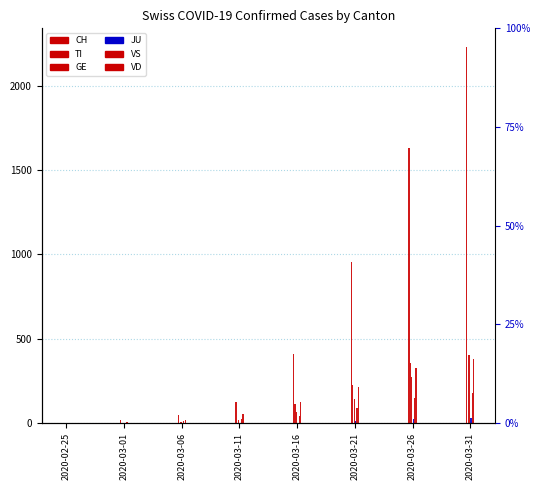

List the series in order of their peak value, lowest first.

JU, VS, VD, TI, GE, CH